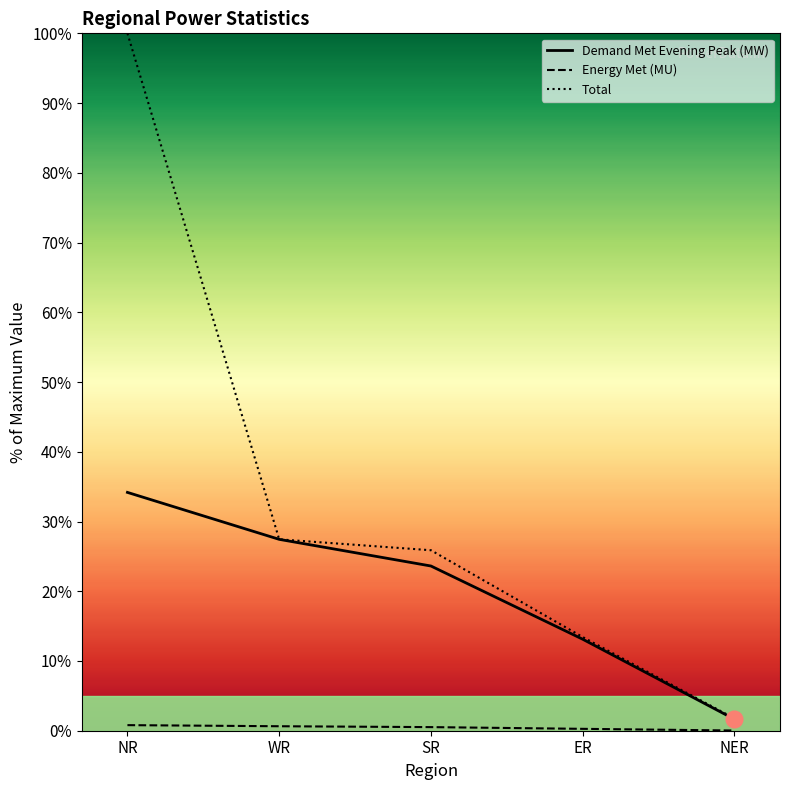

Which series has the widest spread of values?

Demand Met during Evening Peak hrs(MW)